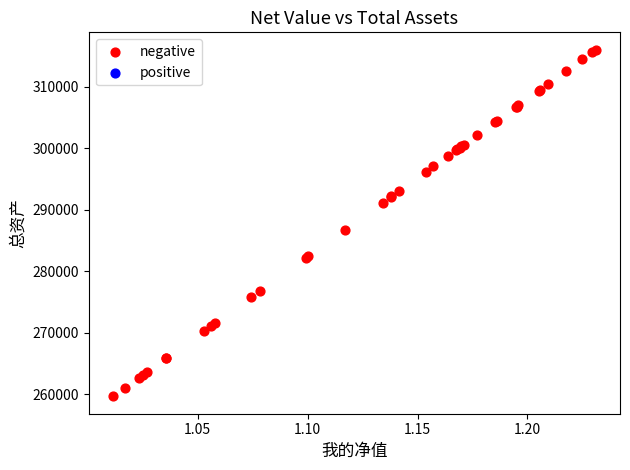

What Y value in the scatter plot is closest to 287825?

286744.9